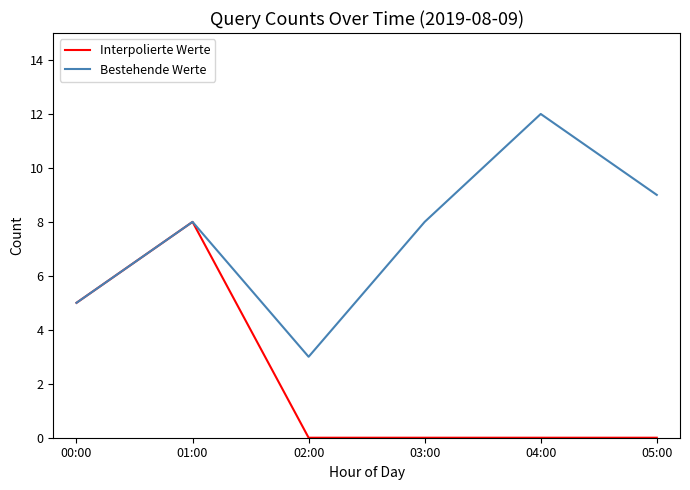

What is the highest value of the Bestehende Werte series?

12